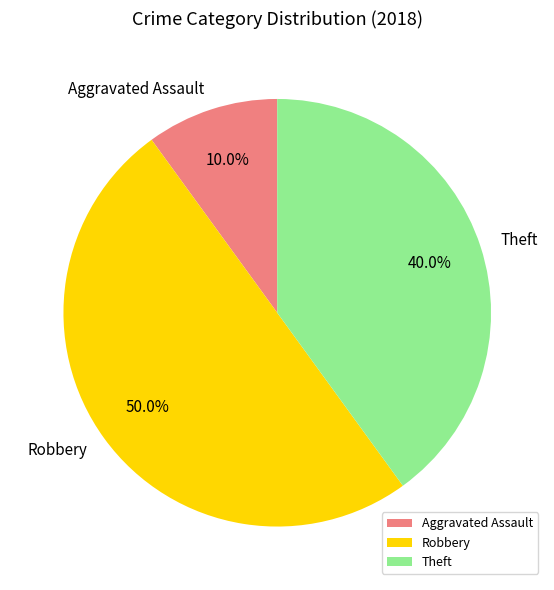

Does Theft represent more than half of the total?

No